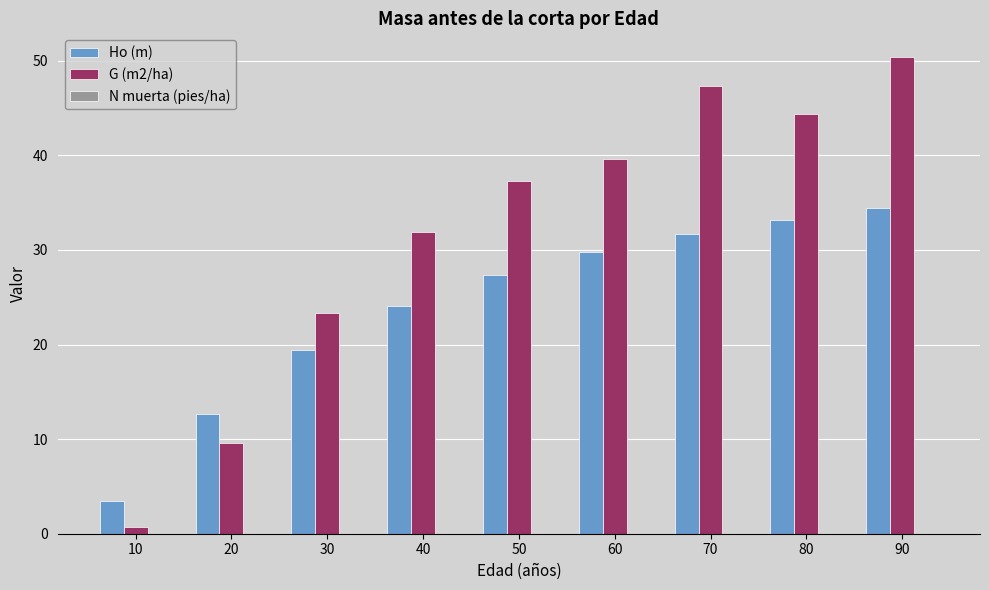

At which category is the sum across all series the highest?

90